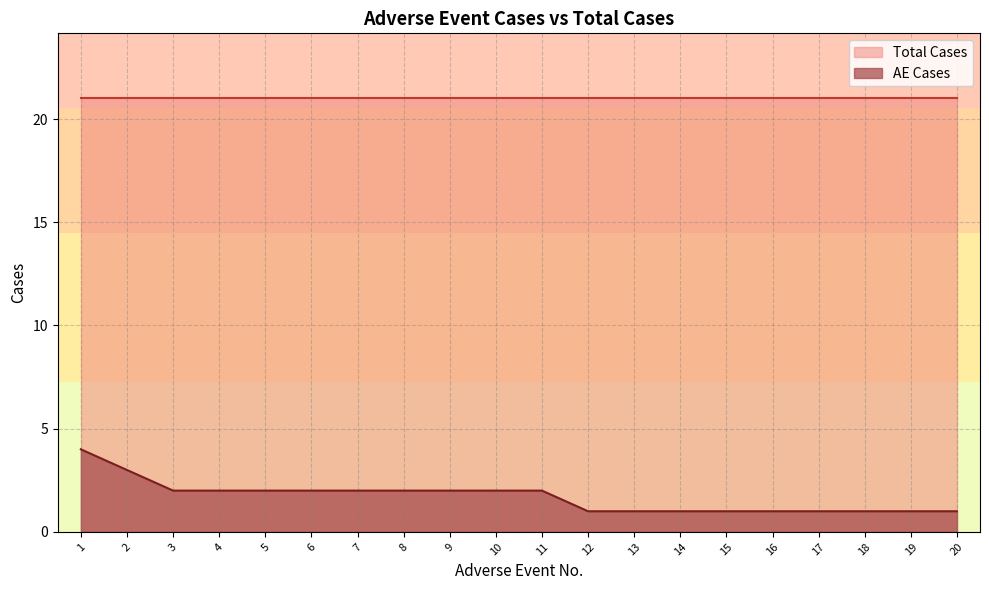

How many distinct data groups are displayed?

2